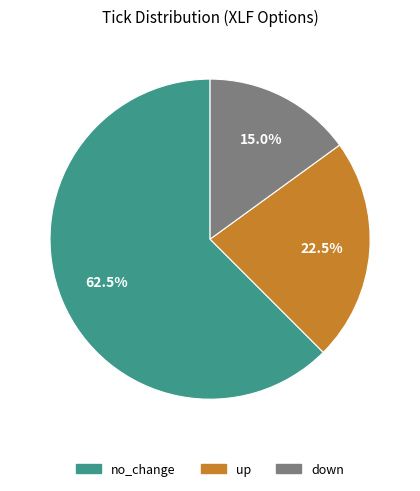

What is the total percentage of no_change and up?

85.0%